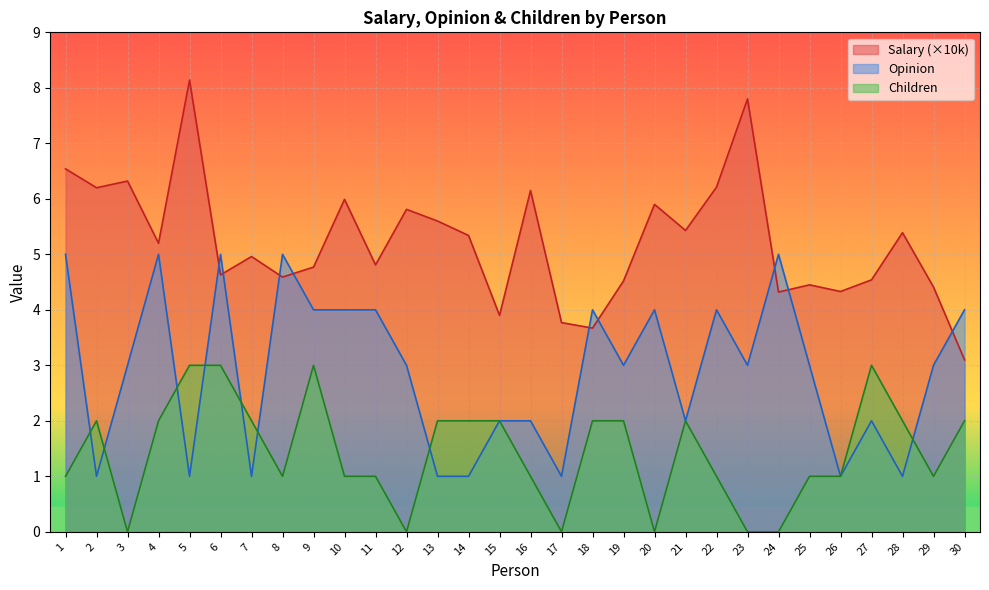

After their last crossing, which series has the higher values: Children or Opinion?

Opinion